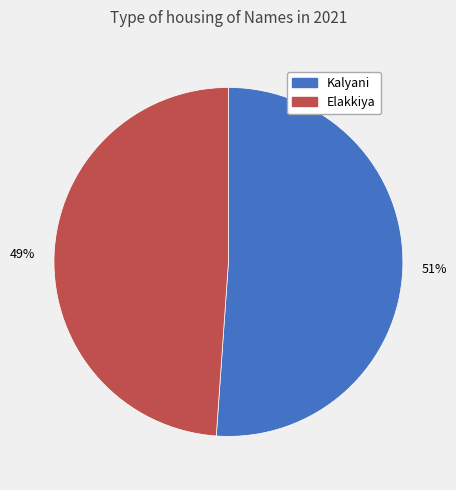

To the nearest percent, what is the average slice percentage?

50%